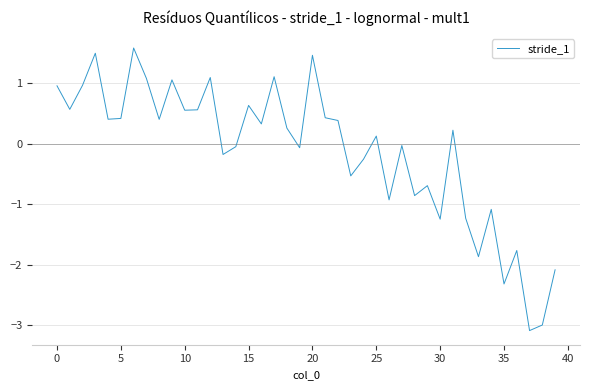

What is the greatest value displayed?

1.6